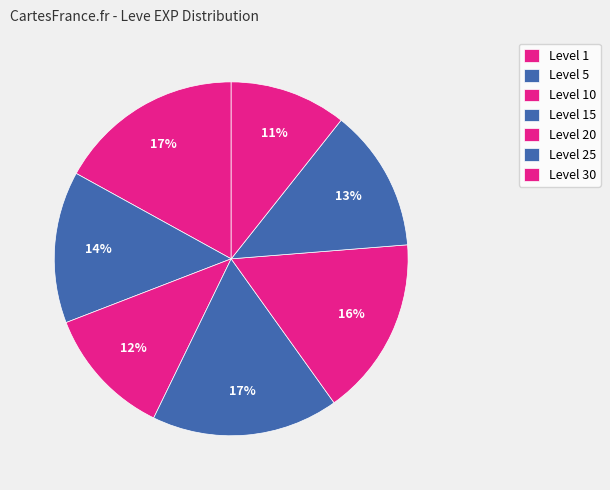

How many slices are in this pie chart?

7